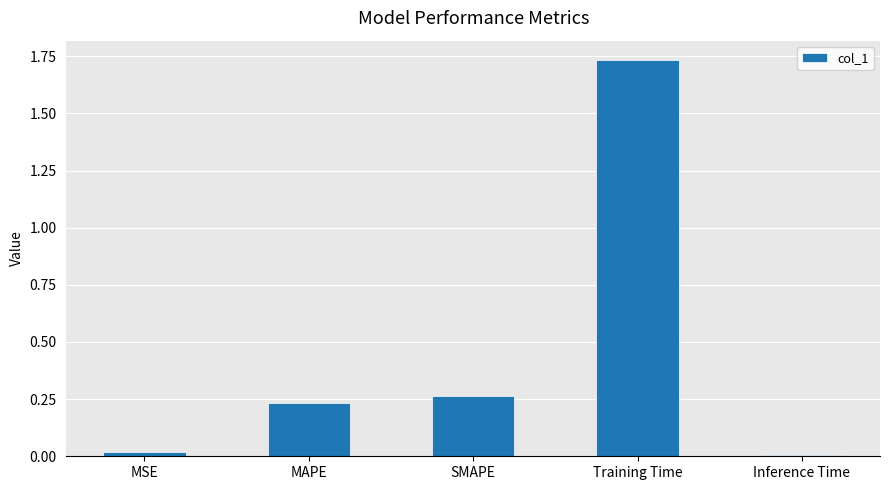

What is the change in value from MSE to SMAPE?

+0.2